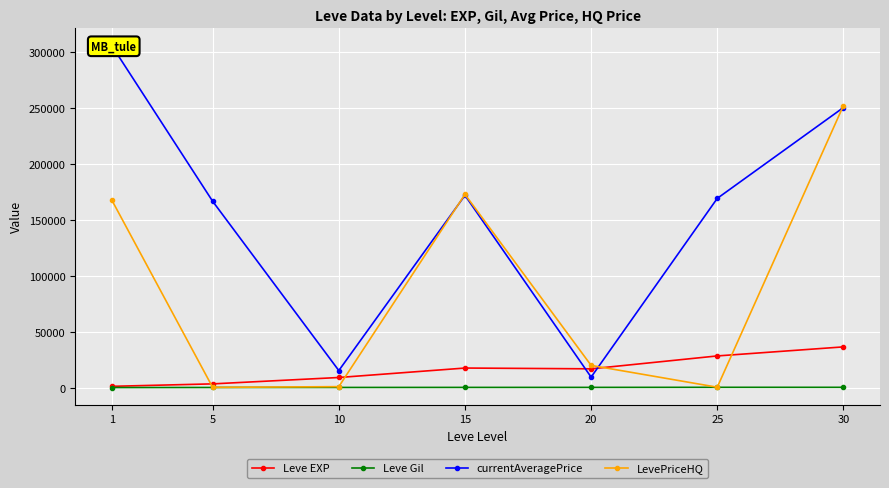

Which category has the highest value in the LevePriceHQ series?

30